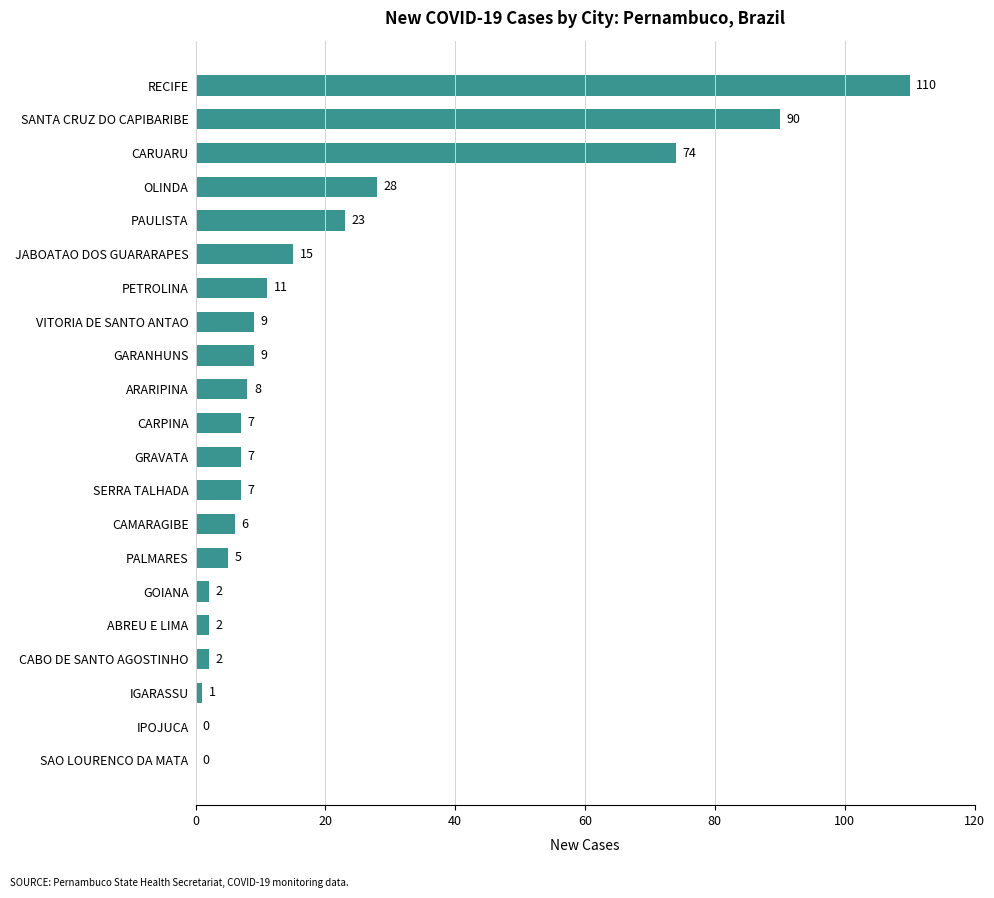

What is the sum of the values at GARANHUNS and SANTA CRUZ DO CAPIBARIBE?

99